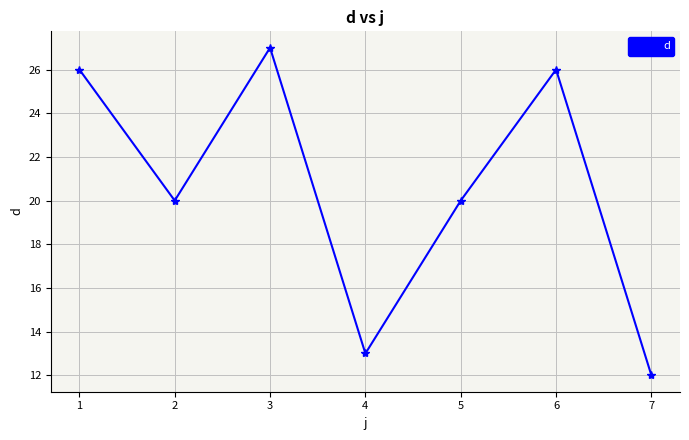

What is the average value?

21